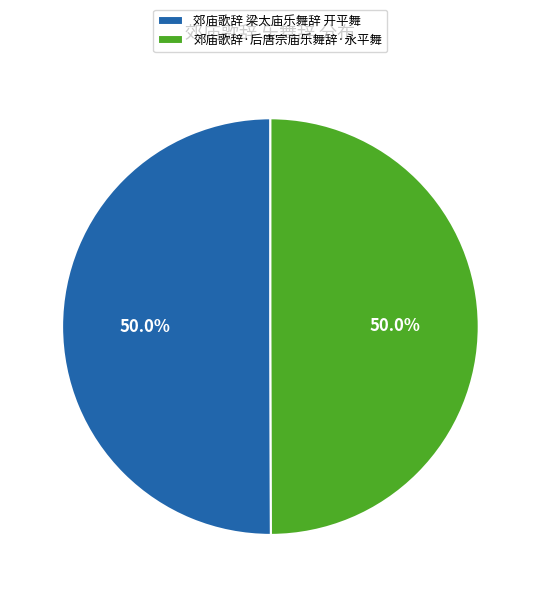

Combined, what portion of the pie is 郊庙歌辞 梁太庙乐舞辞 开平舞 and 郊庙歌辞·后唐宗庙乐舞辞·永平舞?

100.0%